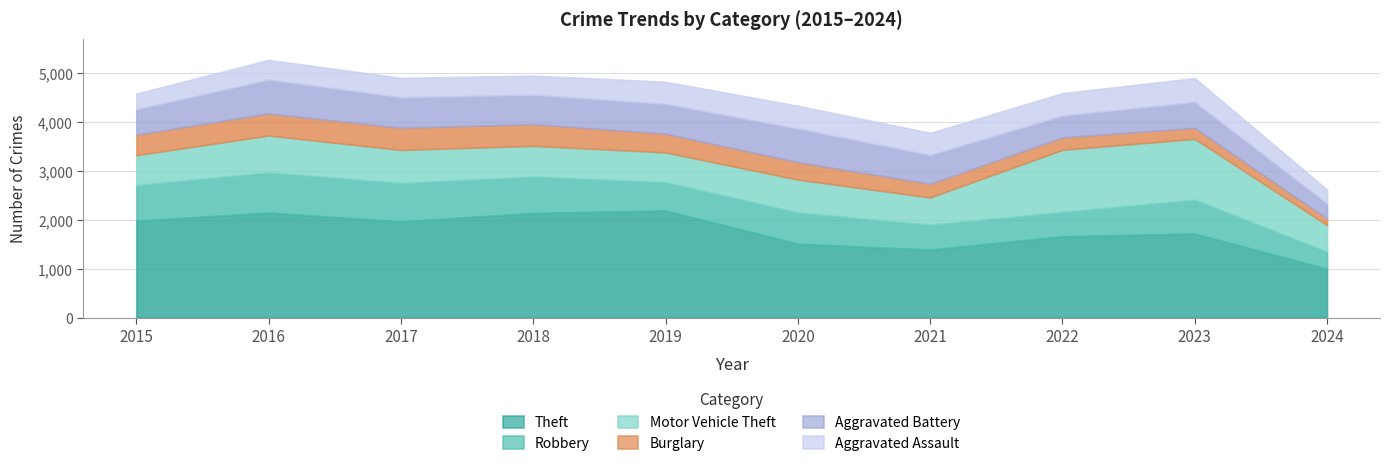

Rank the categories by Burglary value from highest to lowest.

2017, 2016, 2018, 2015, 2019, 2020, 2021, 2022, 2023, 2024